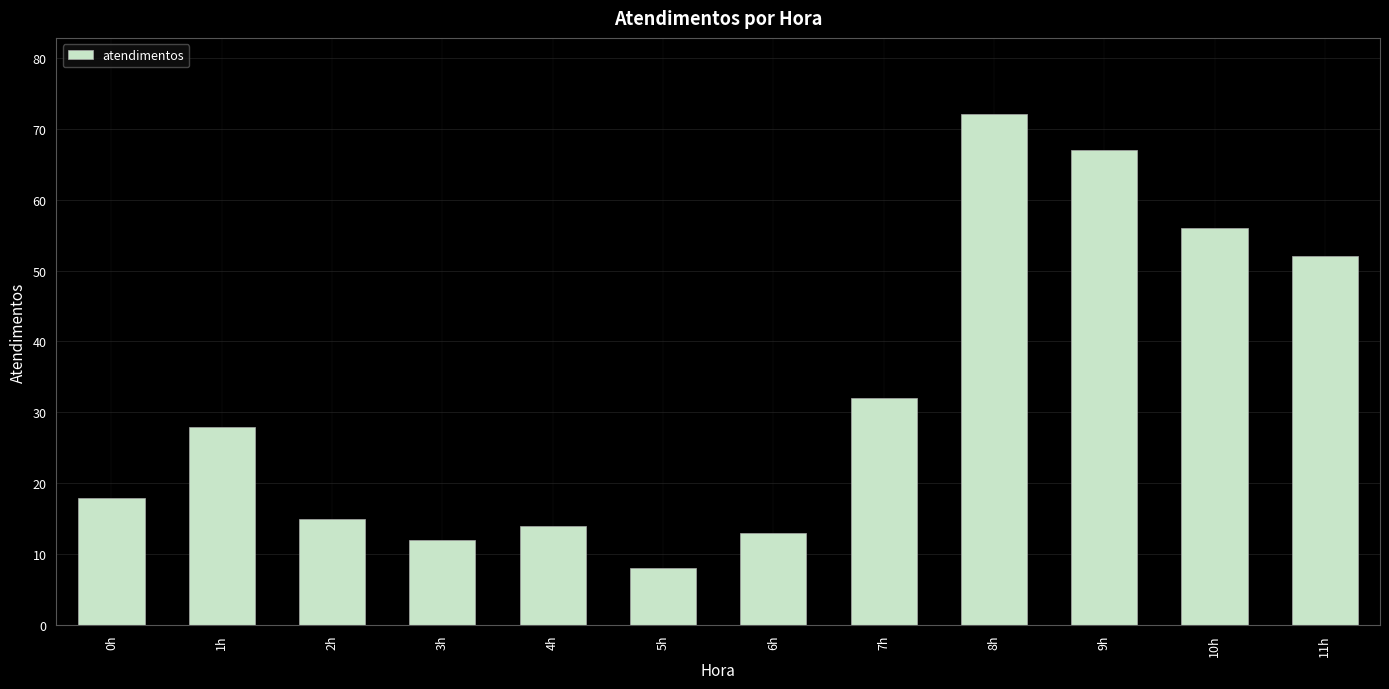

Count the number of categories in the chart.

12